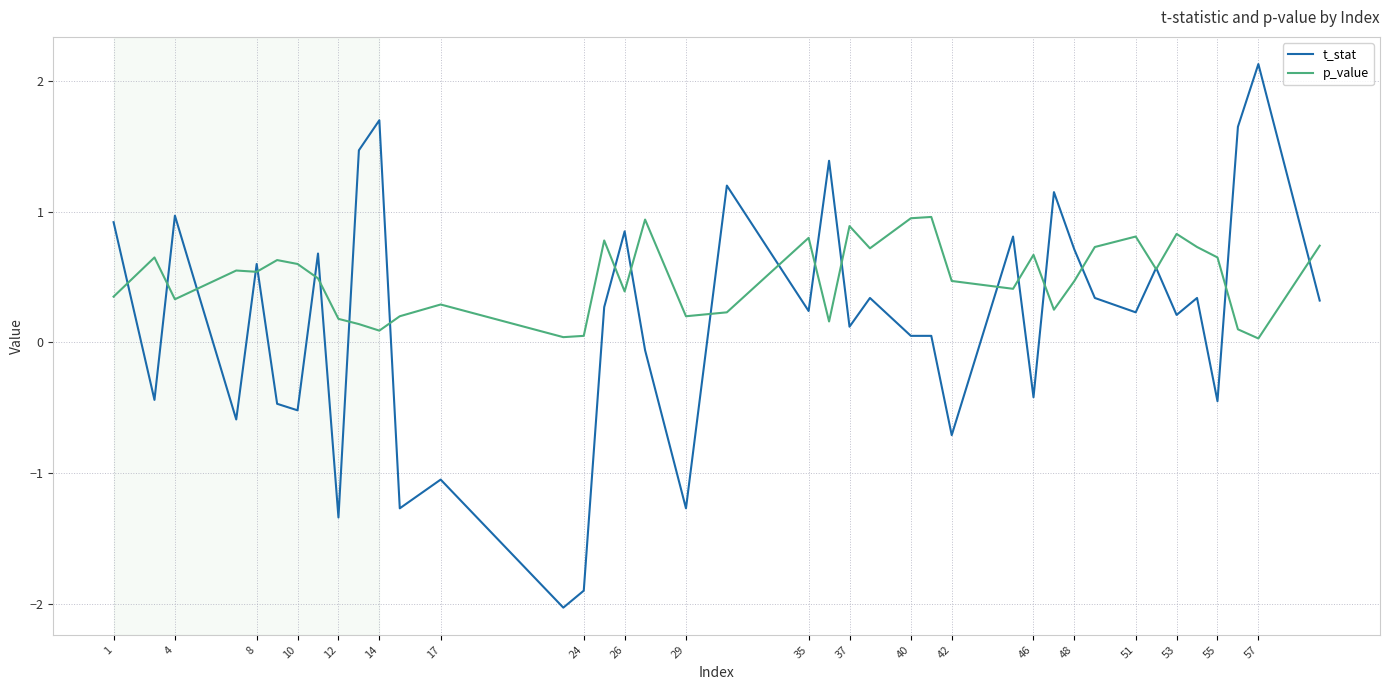

Which series has the largest range (max minus min)?

t_stat